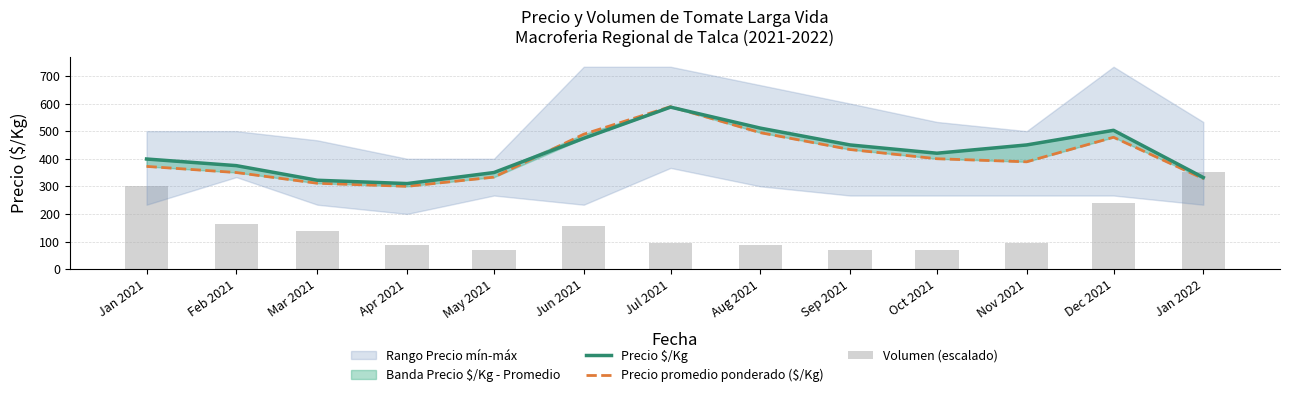

What position from the left is Dec 2021?

12